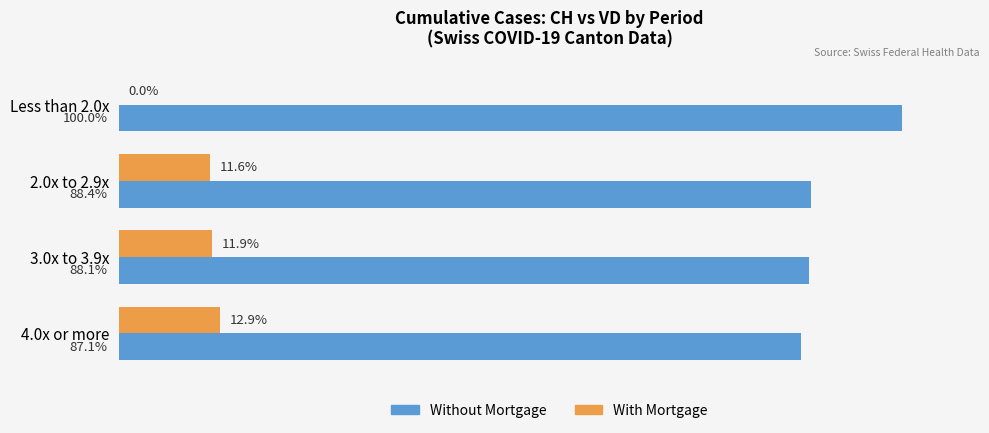

Which category has the highest value across all series?

Less than 2.0x